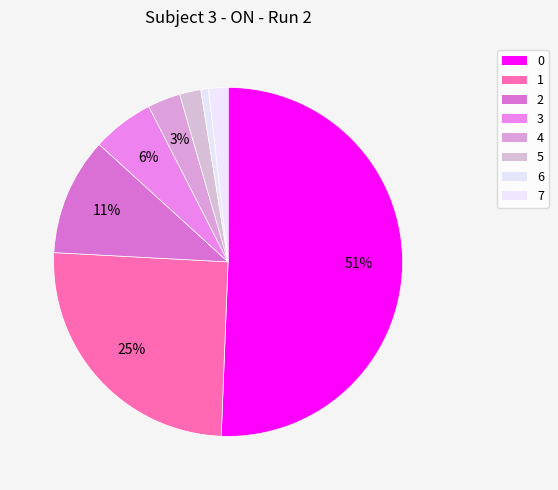

Count the number of slices in the pie.

8